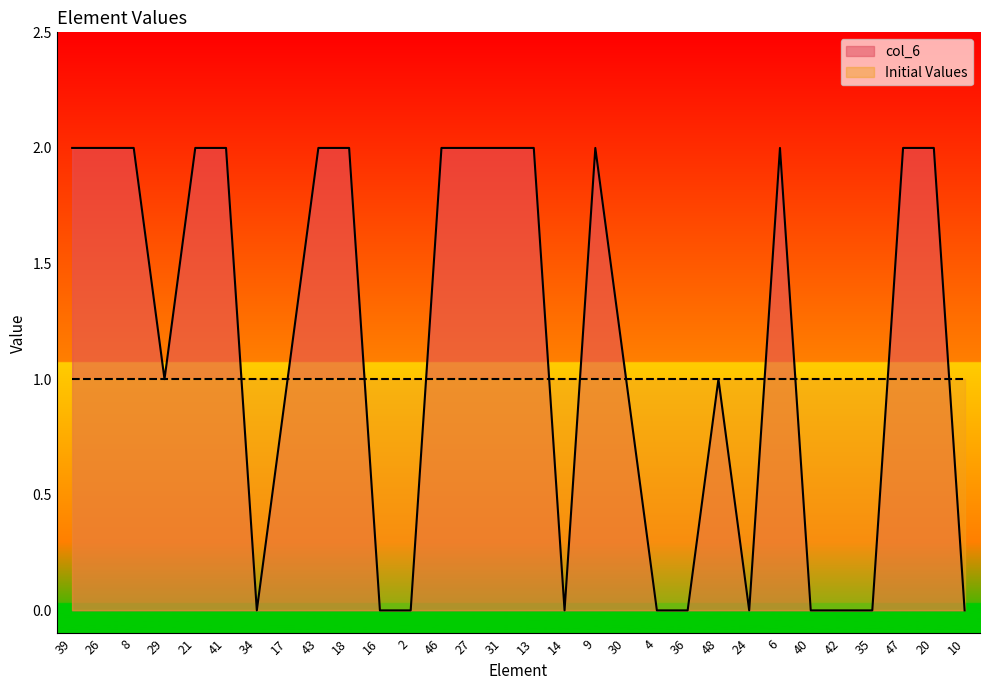

What is the difference between the maximum and minimum values?

2